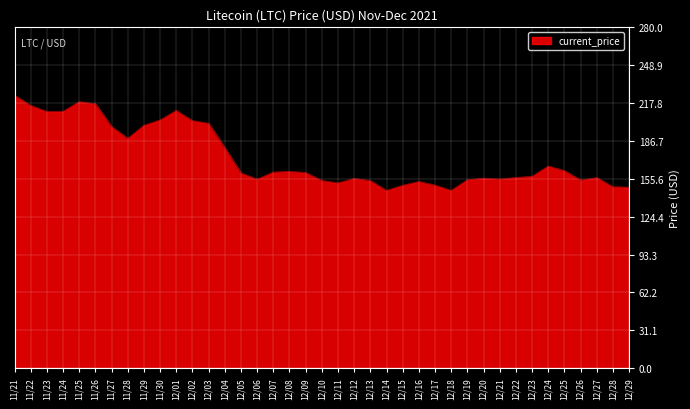

What is the approximate value at 12/12?

155.7